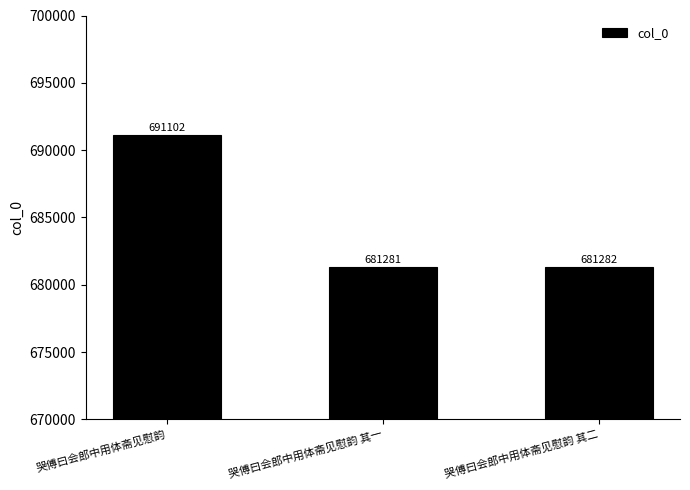

How many categories are shown in the chart?

3